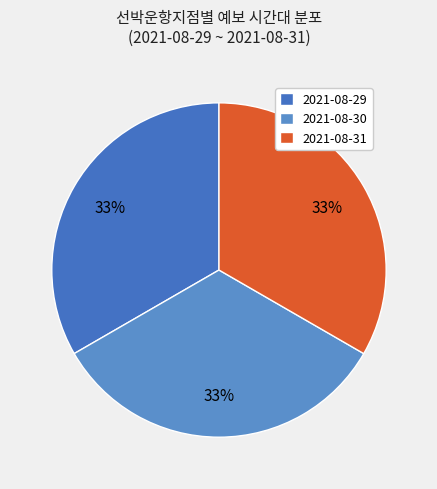

How many segments does this pie chart have?

3